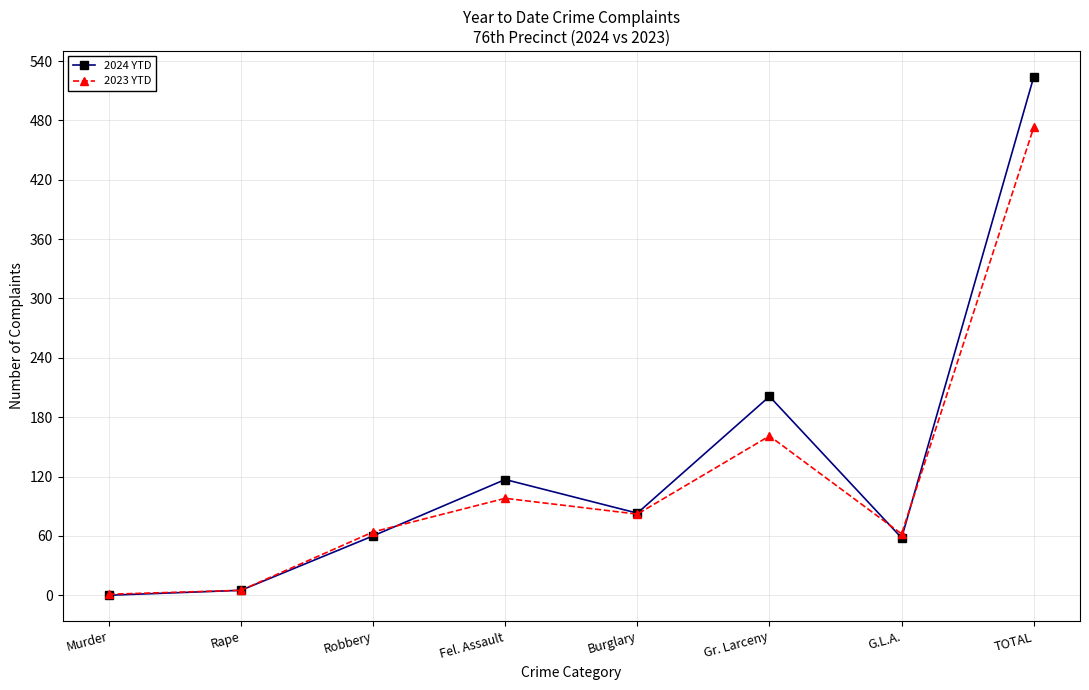

Which series has the largest total across all categories?

2024 YTD